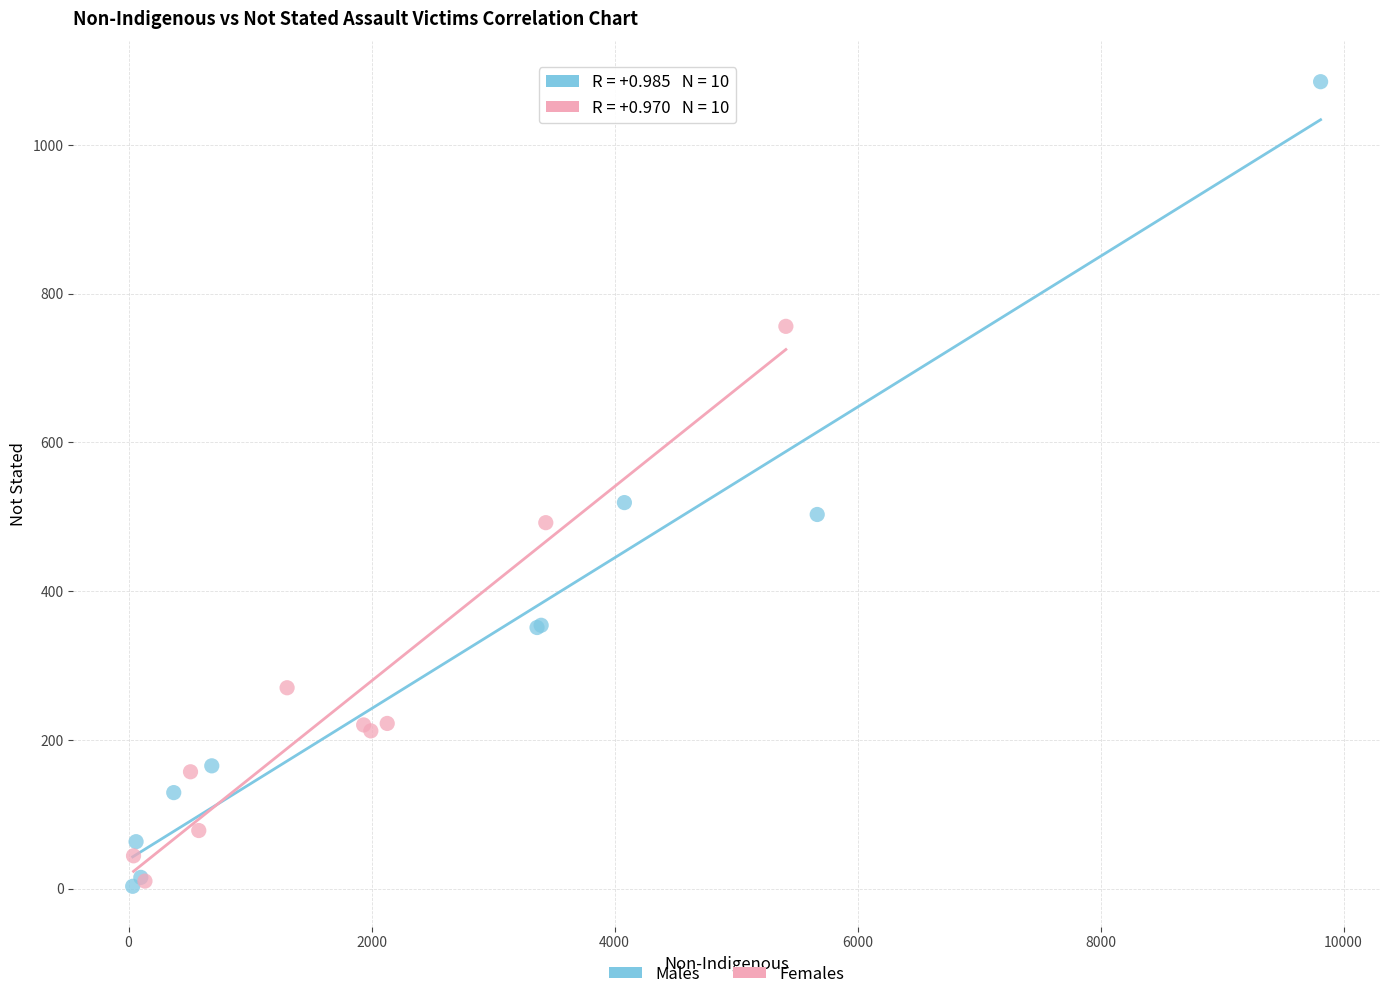

Which series reaches the maximum Y coordinate?

Males